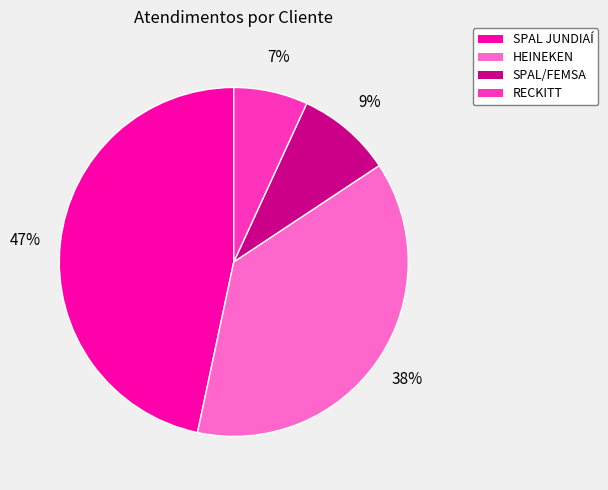

To the nearest percent, what is the difference between the largest and smallest slice percentages?

40%